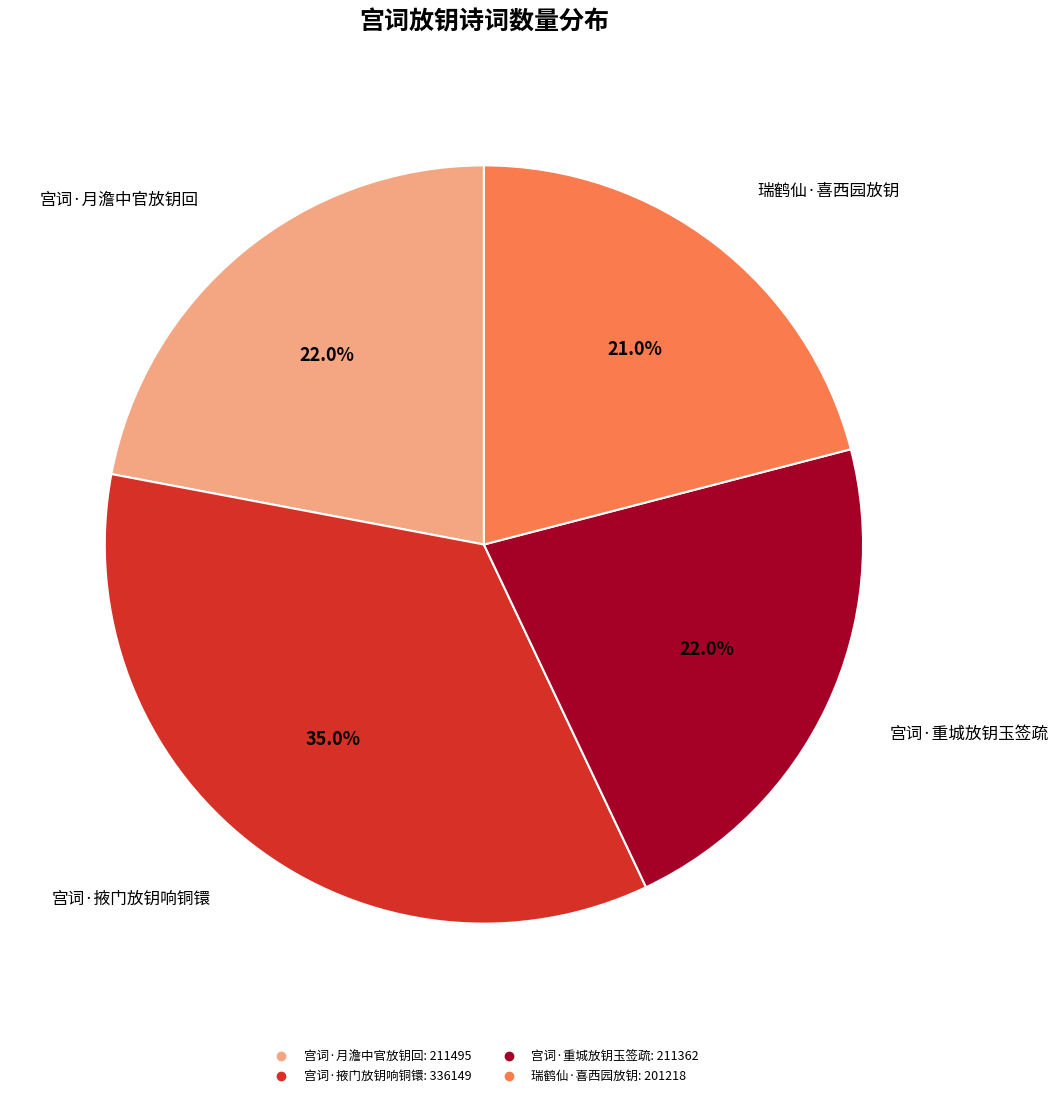

Does 宫词·重城放钥玉签疏 account for over 50% of the chart?

No